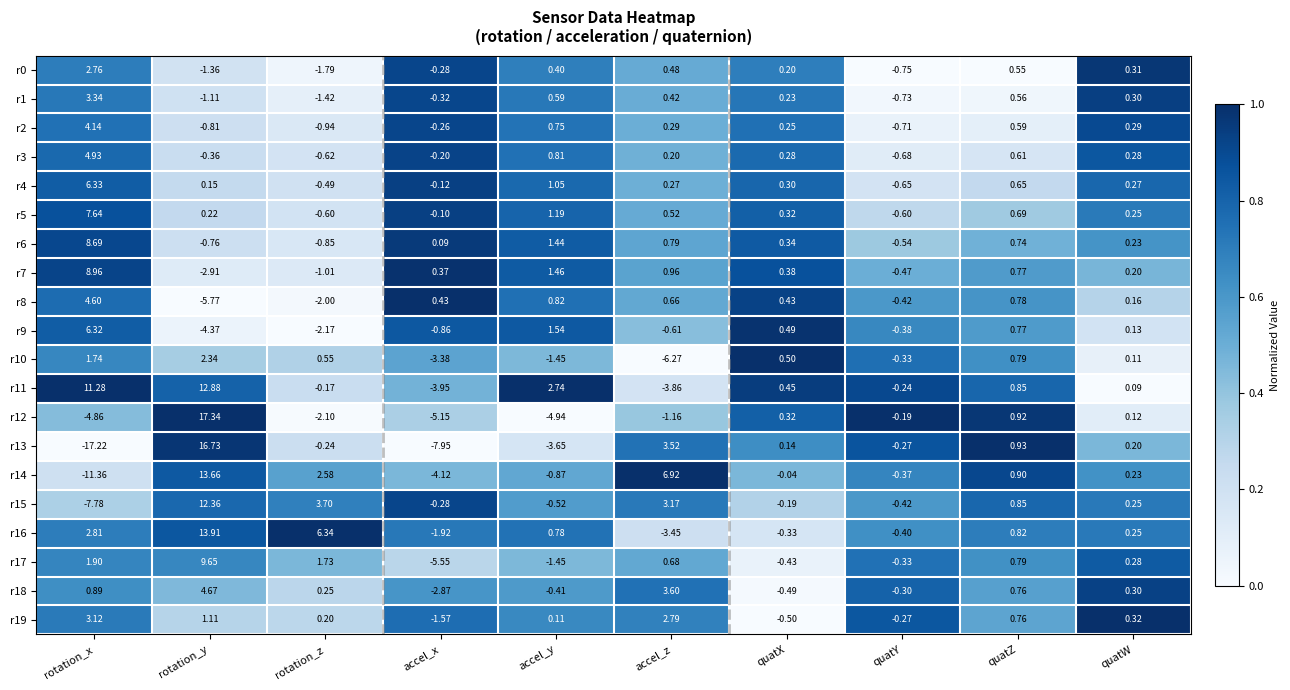

Is the value of r19 at rotation_y greater than the value of r12 at rotation_z?

Yes